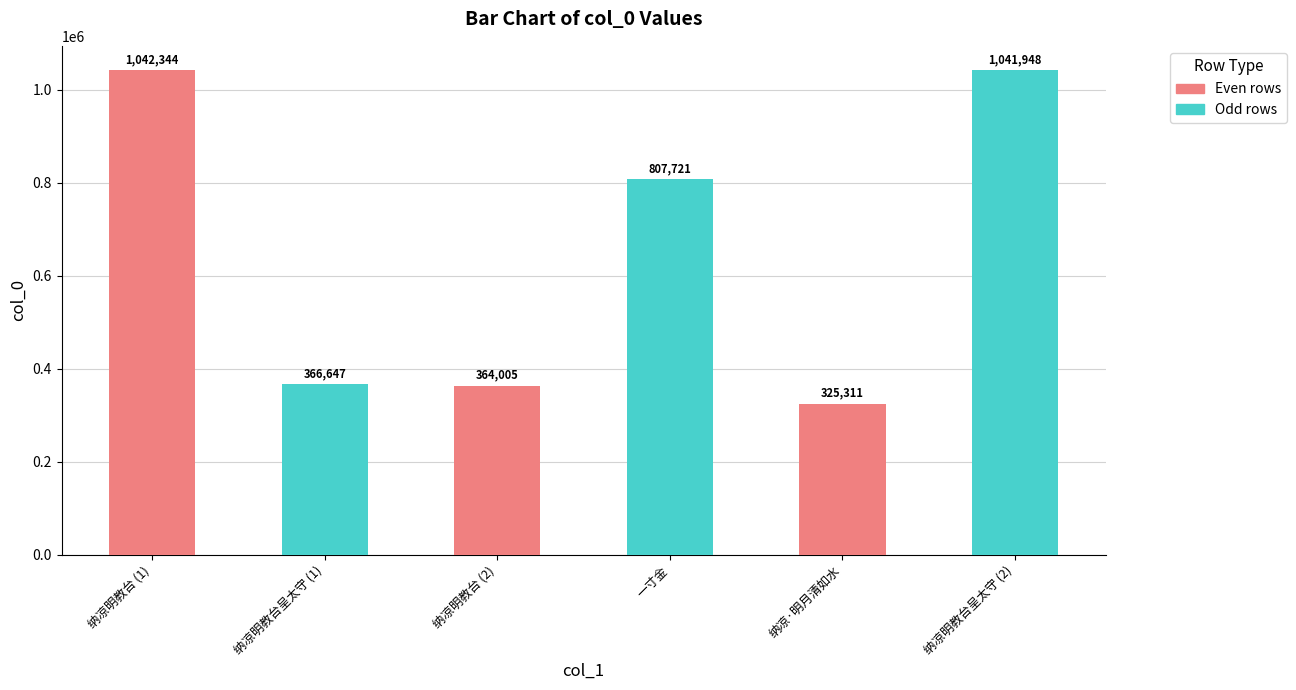

Where does the data first go above 807721?

纳凉明教台 (1)